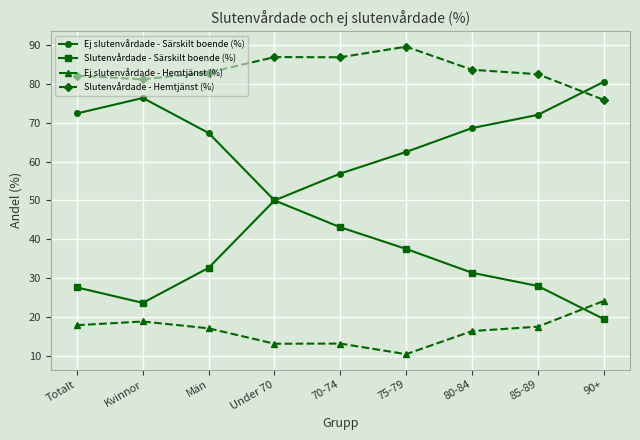

True or false: Ej slutenvårdade - Hemtjänst (%) has more than 0 points higher than both neighbors.

True